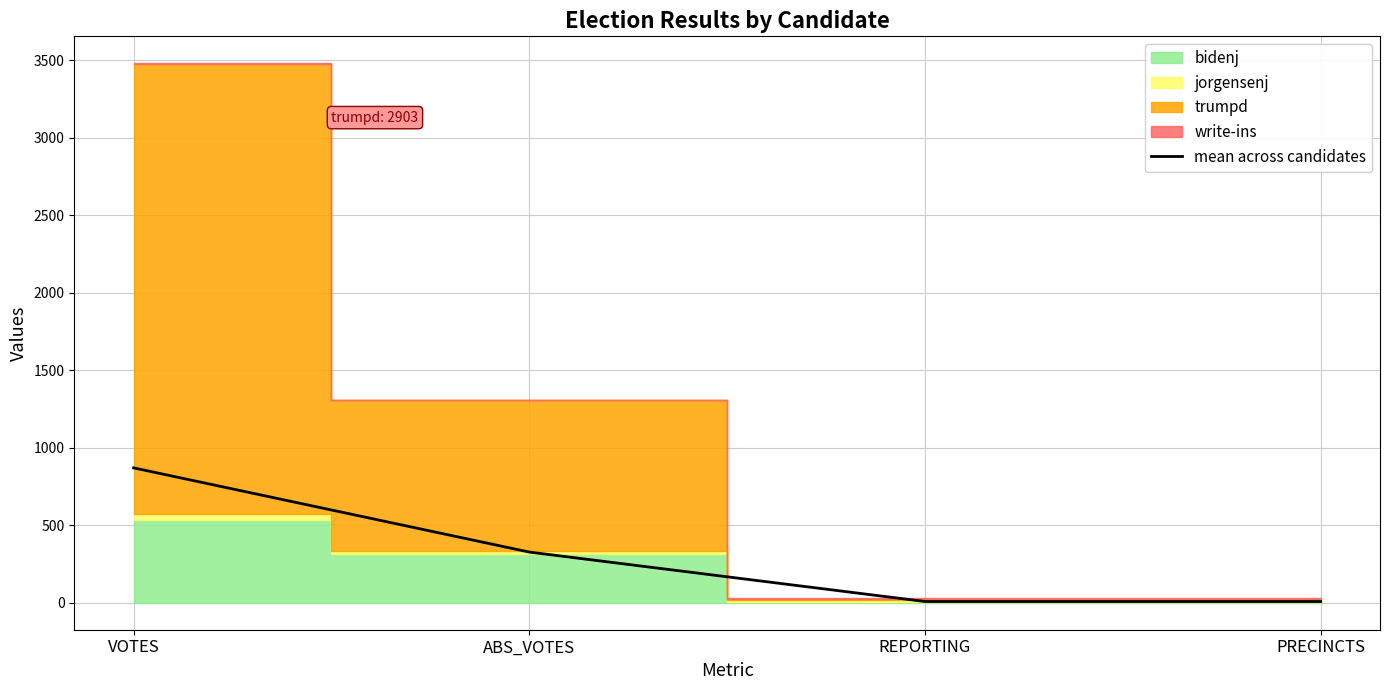

What is the ratio of the value at VOTES to the value at REPORTING?

108.7